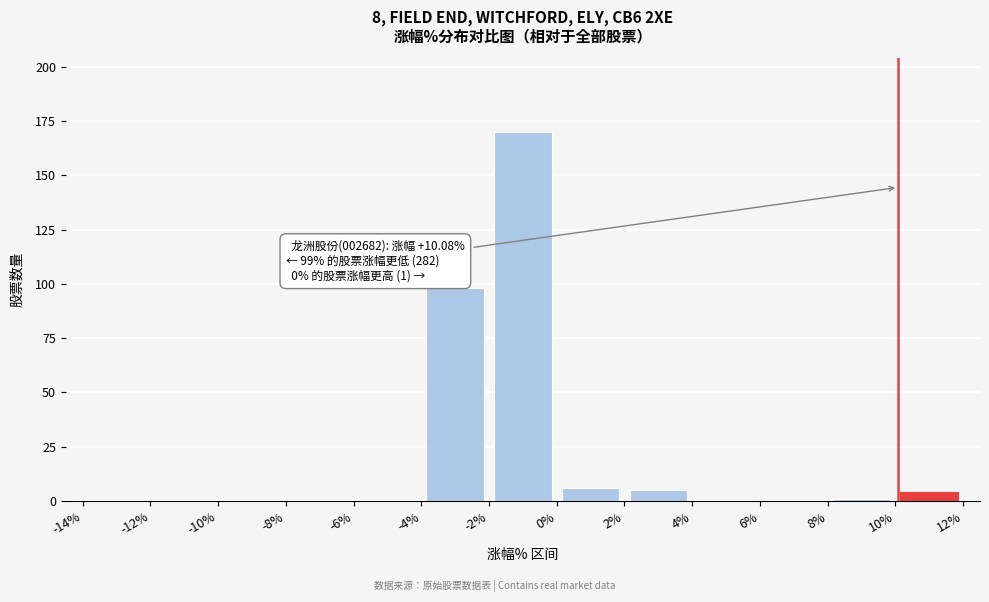

Which range on the x-axis has the tallest bar?

-2% to 0%